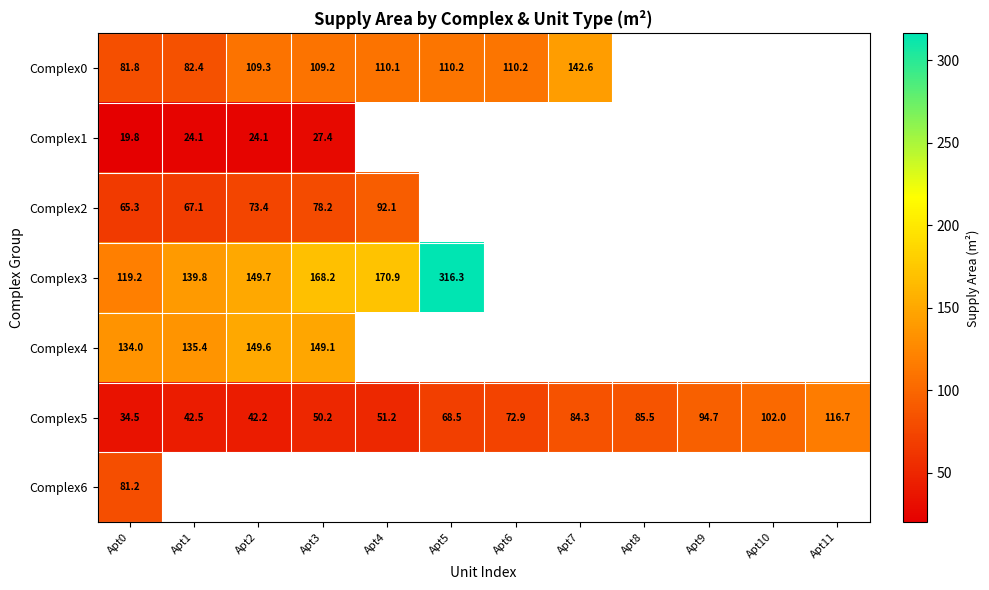

At which category does the chart reach its peak across all series?

Apt5